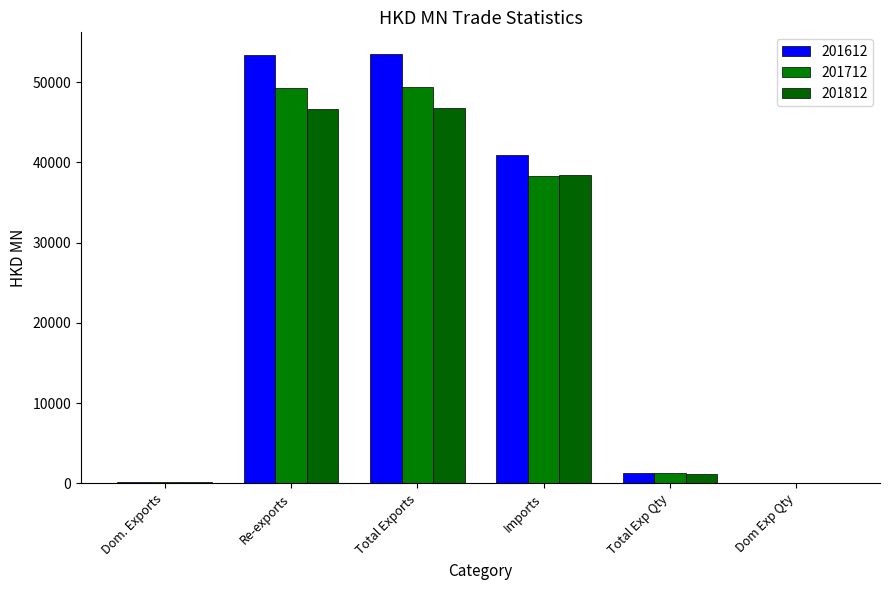

What is the difference between the maximum and second lowest values in the 201612 series?

53354.7